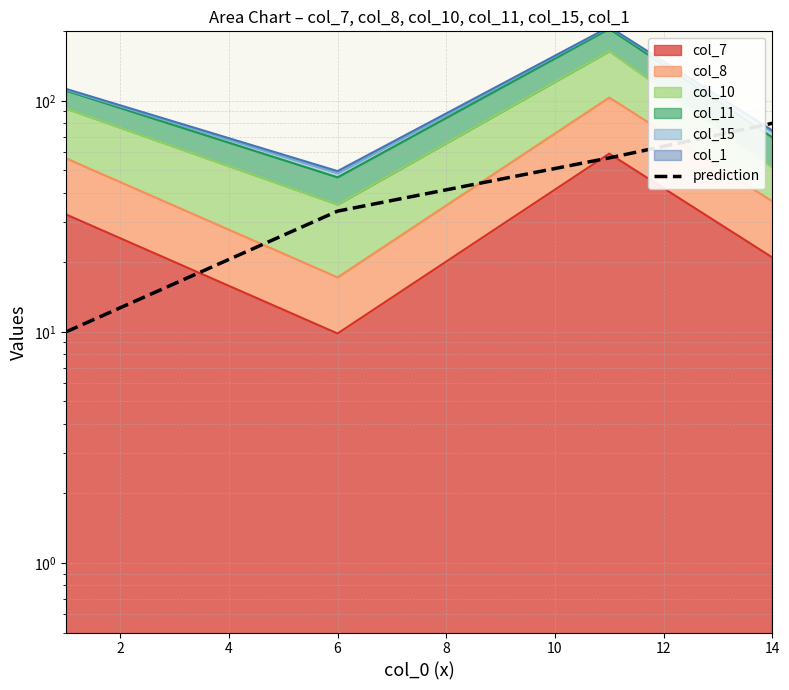

True or false: the data shows 14.1 at 4.

False